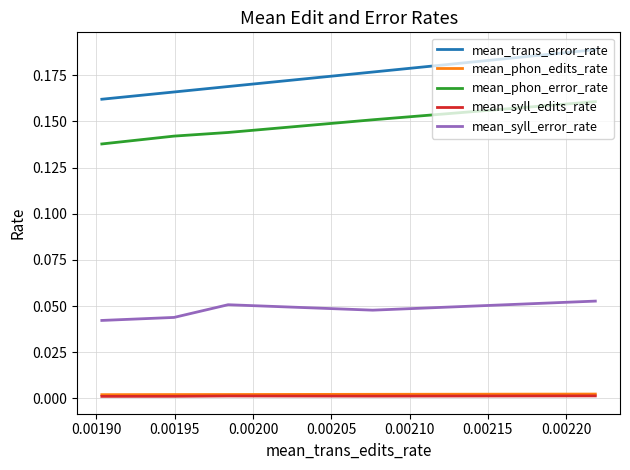

The value of mean_syll_error_rate at 0.00185 is 0.1. True or false?

False